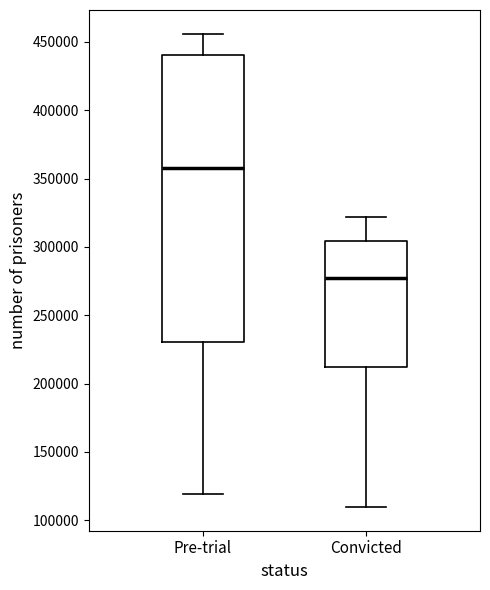

Reading left to right, read every box against the y-axis: the position of its median line, the range the box covers, and the ends of its whiskers. The values are not printed on the chart, so give them approximately, as read against the axis.

Pre-trial: median 355000, box 230000 to 440000, whiskers 120000 to 455000
Convicted: median 275000, box 210000 to 305000, whiskers 110000 to 320000